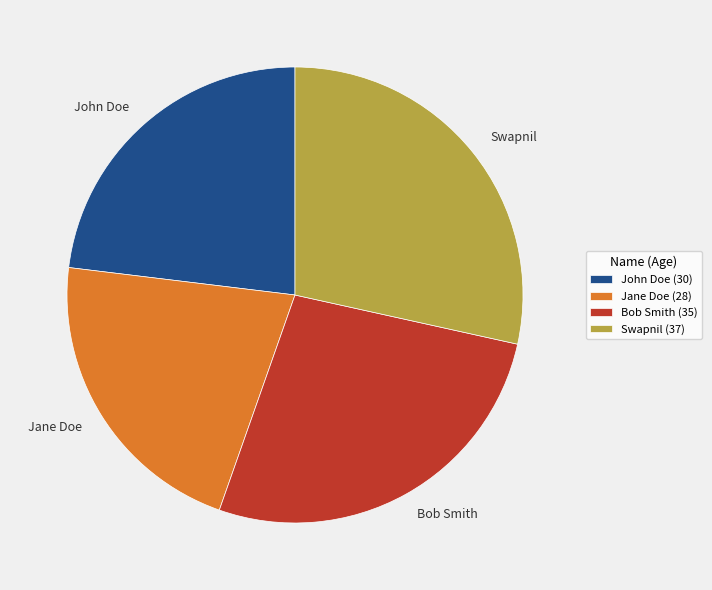

Which category has the smallest portion of the pie?

Jane Doe